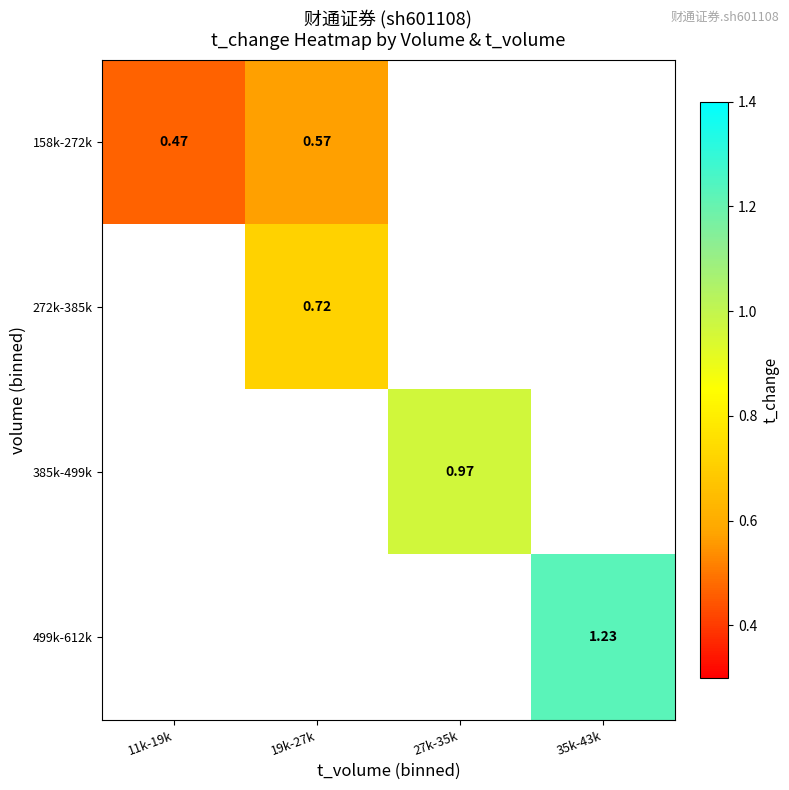

What is the minimum value shown in the chart?

0.5